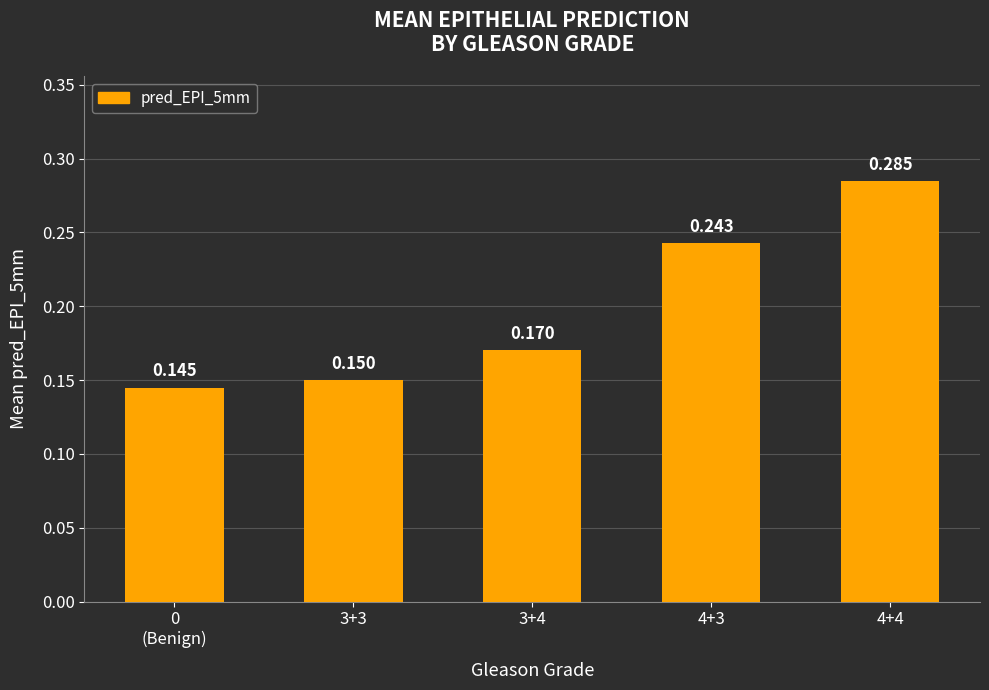

Rank the categories by value from highest to lowest.

4+4, 4+3, 3+4, 3+3, 0
(Benign)